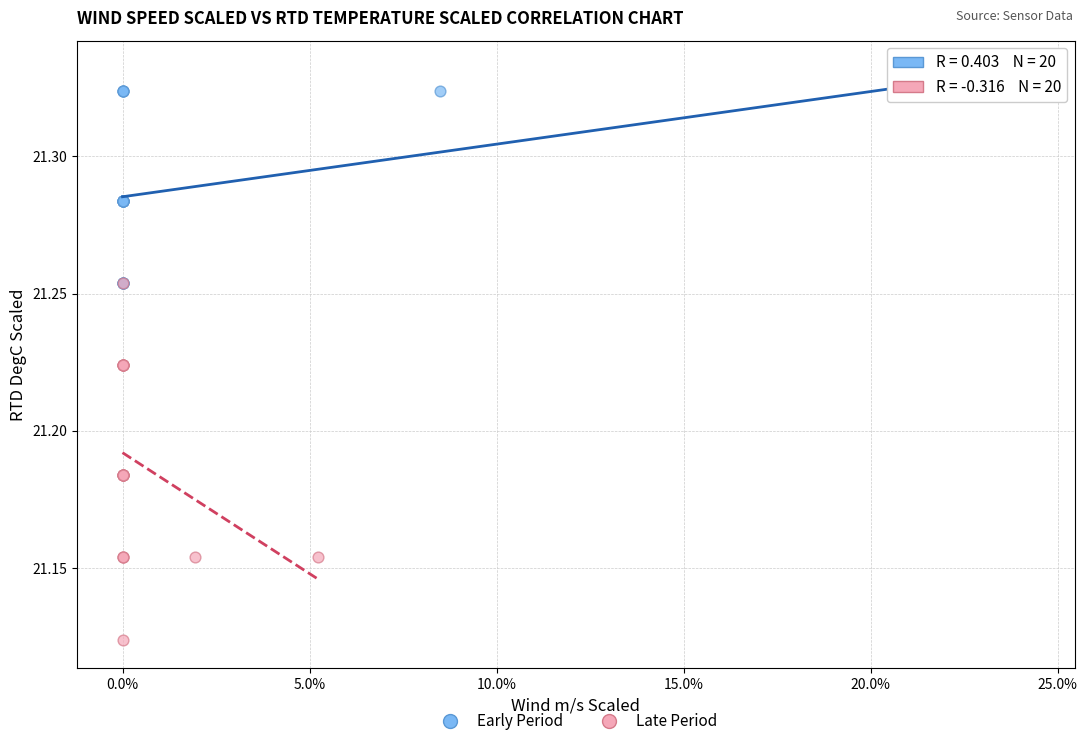

Which series reaches the minimum Y coordinate?

Late Period